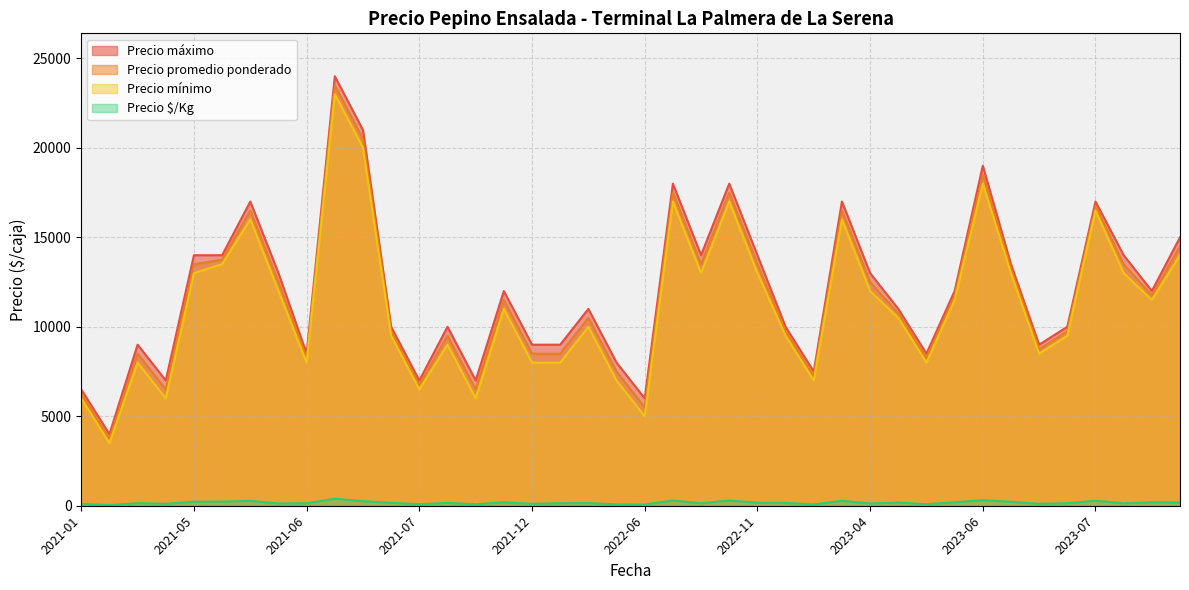

How many categories are shown in the chart?

40